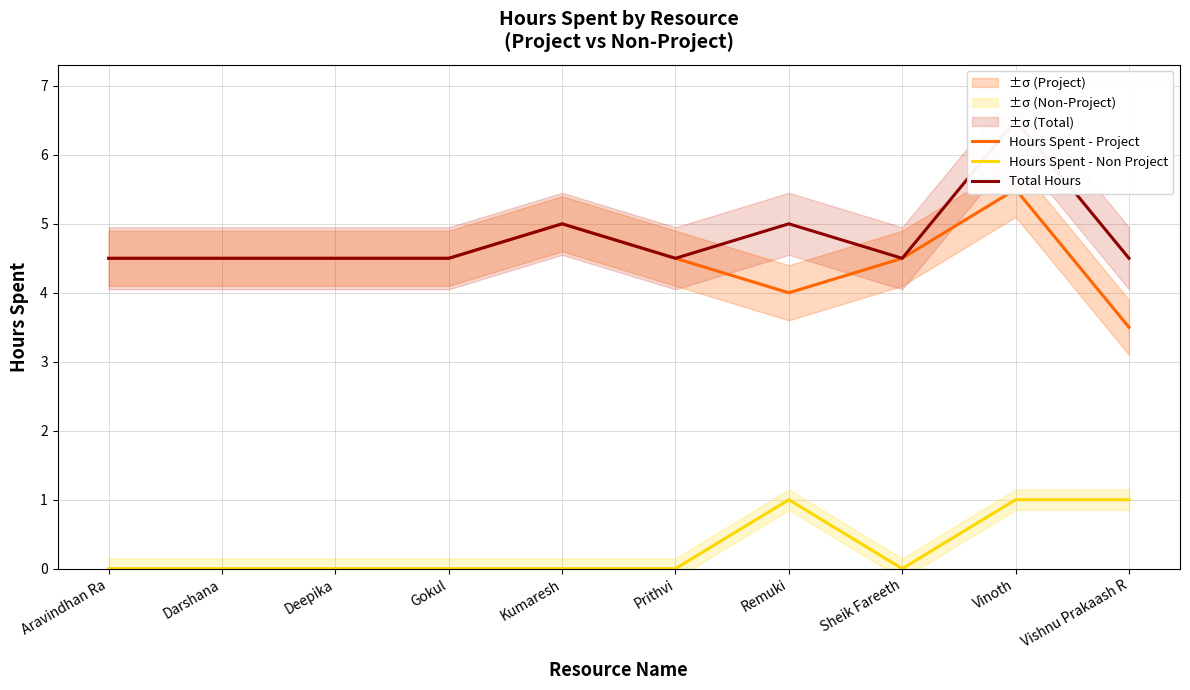

The Total Hours series shows 5.0 at Remuki. True or false?

True